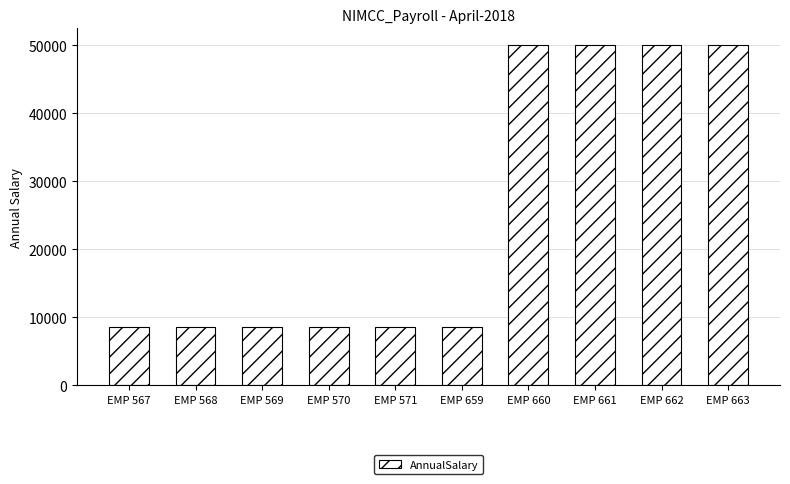

What is the value of the 7th bar from the left?

50004.5